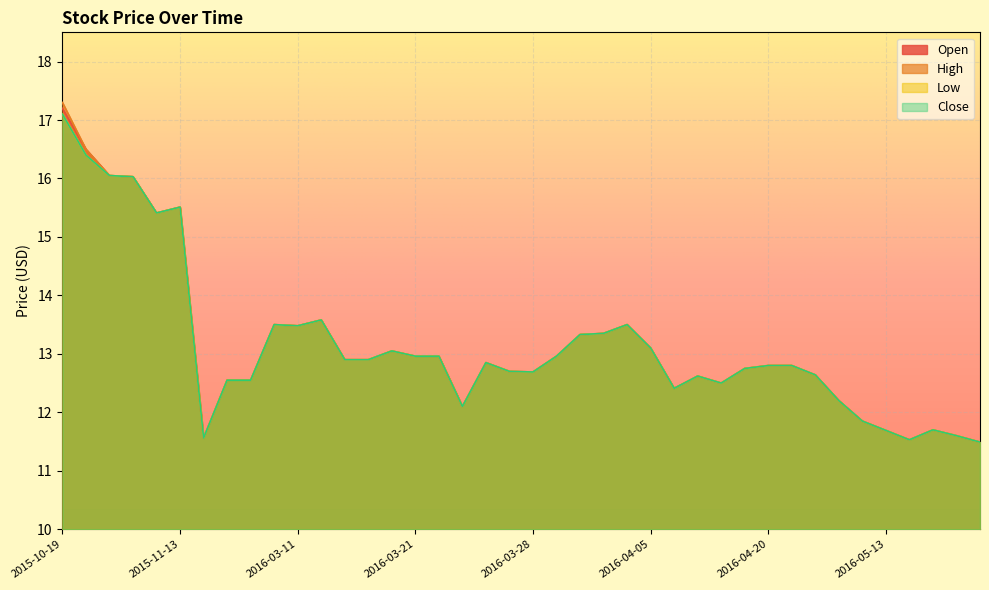

At which category does Open reach its first local valley?

2015-11-12